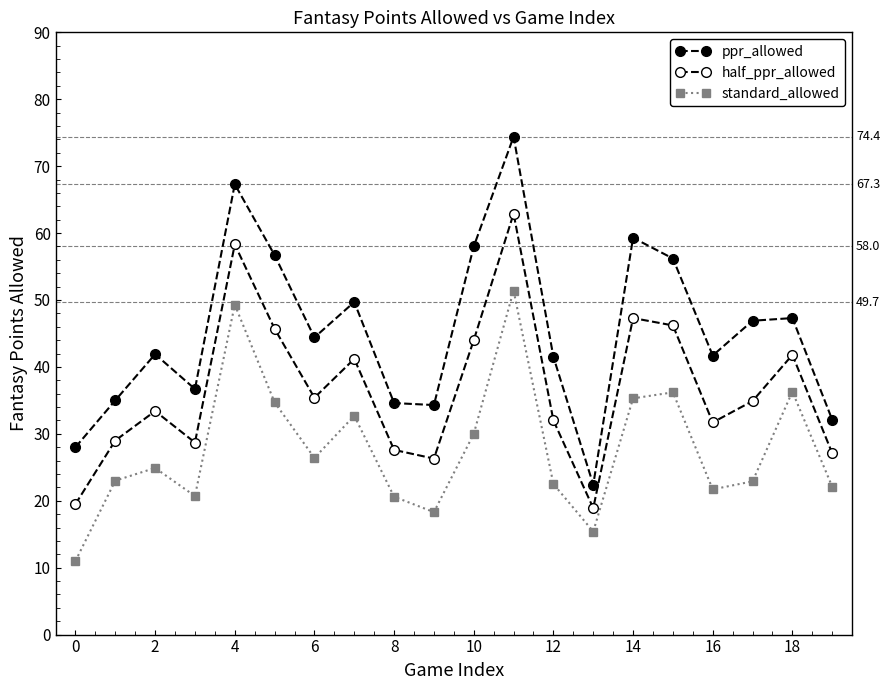

How many data points in ppr_allowed are above 44?

10